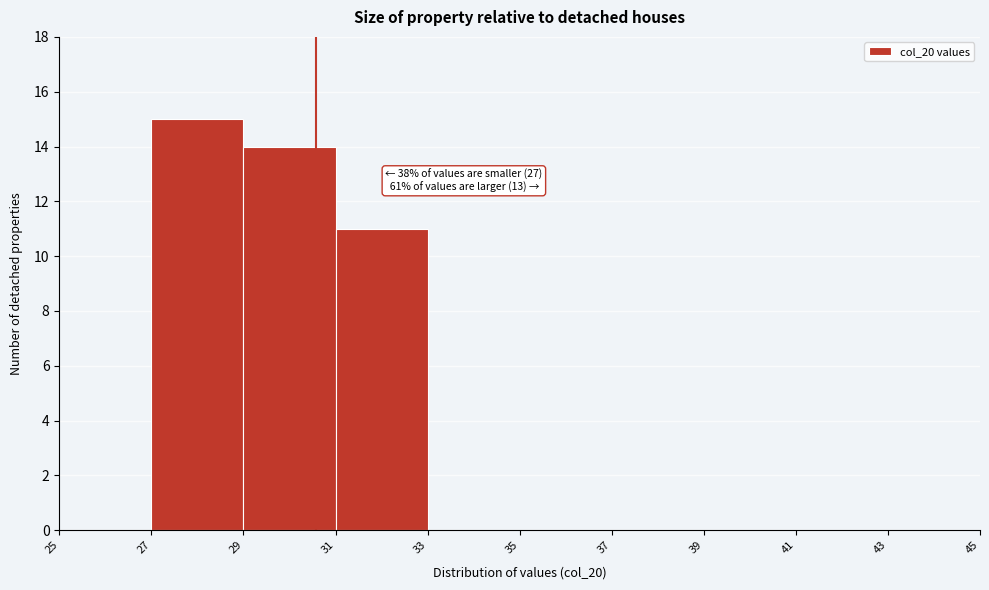

Over which range of the x-axis is the bar tallest?

27 to 29